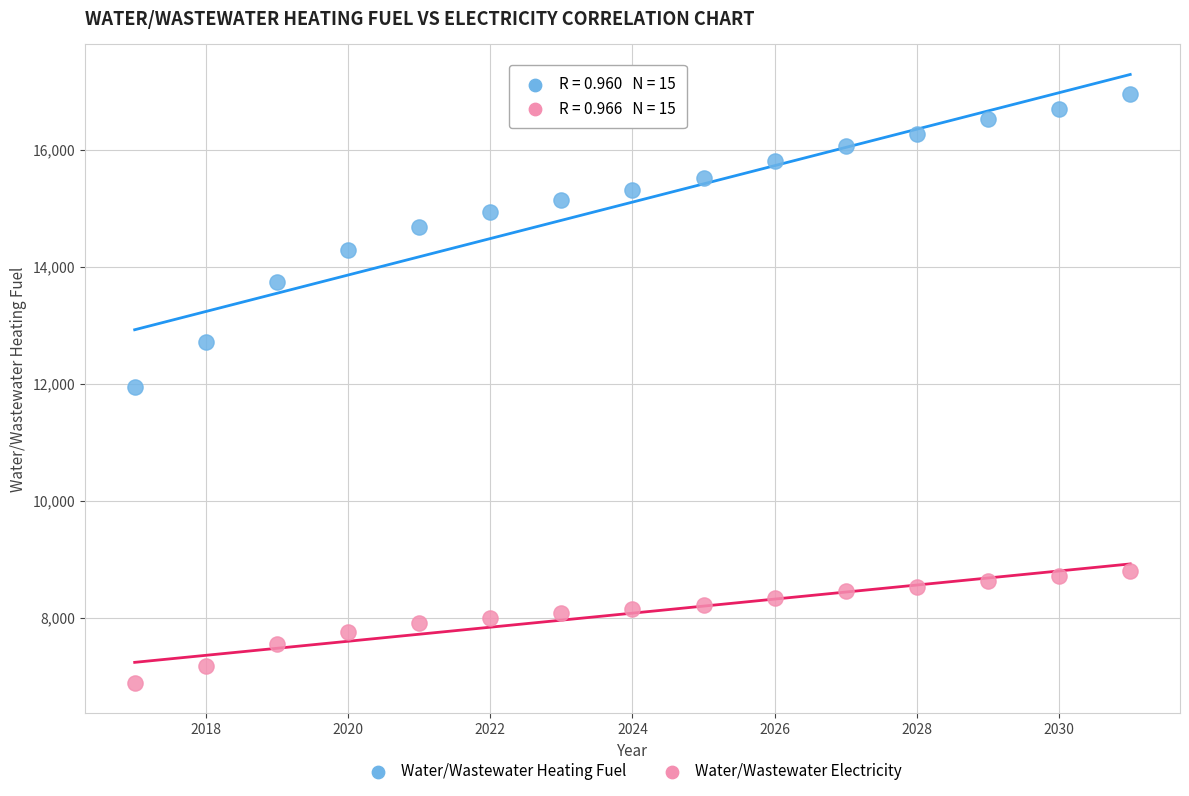

Which series contains the lowest Y value?

Water/Wastewater Electricity